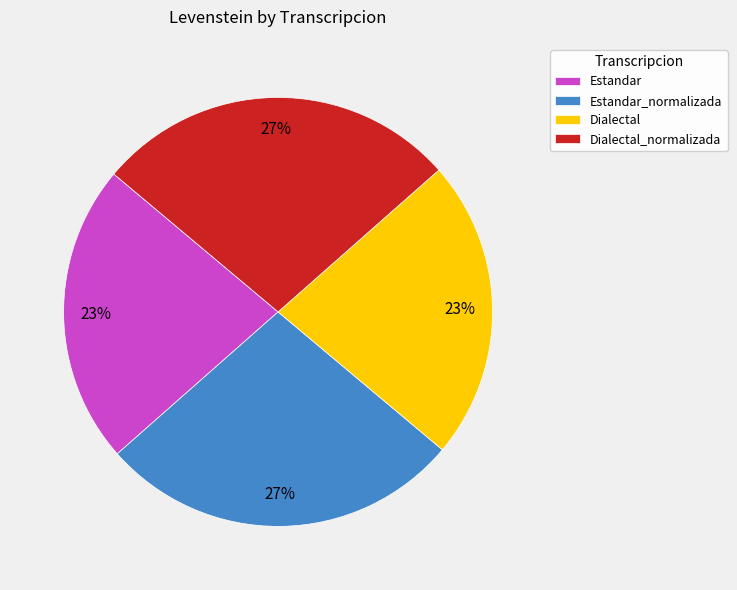

Which has a higher value, Estandar or Dialectal_normalizada?

Dialectal_normalizada